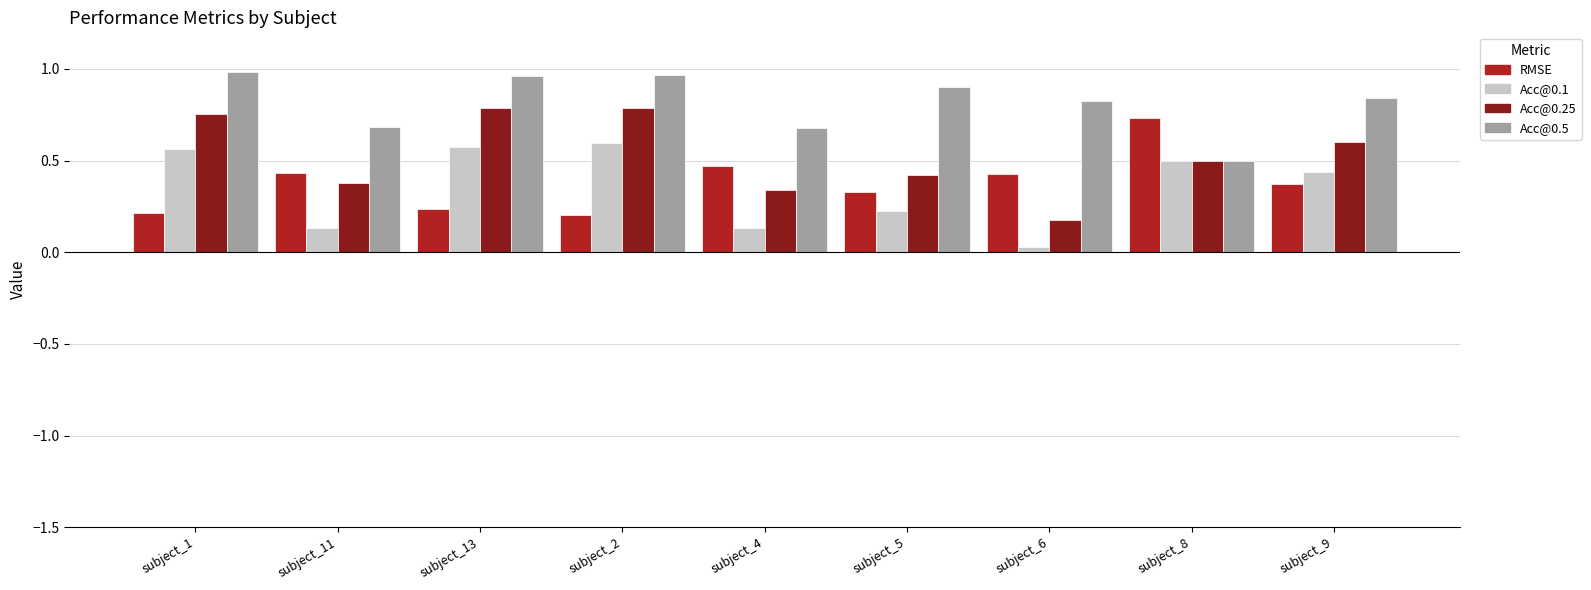

What position from the right is subject_9?

1